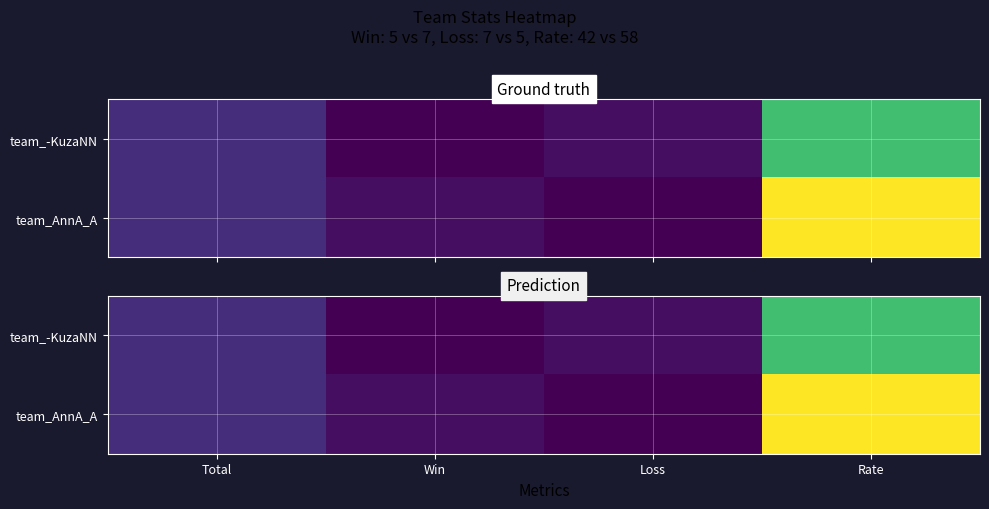

At how many categories does at least one series exceed 18?

1